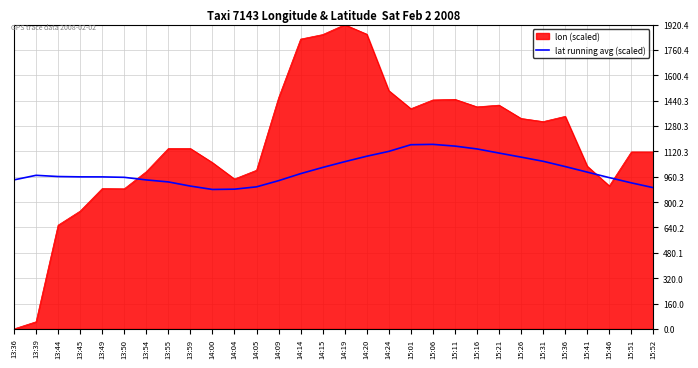

Rank the series by their maximum value, from highest to lowest.

lon (scaled), lat running avg (scaled)